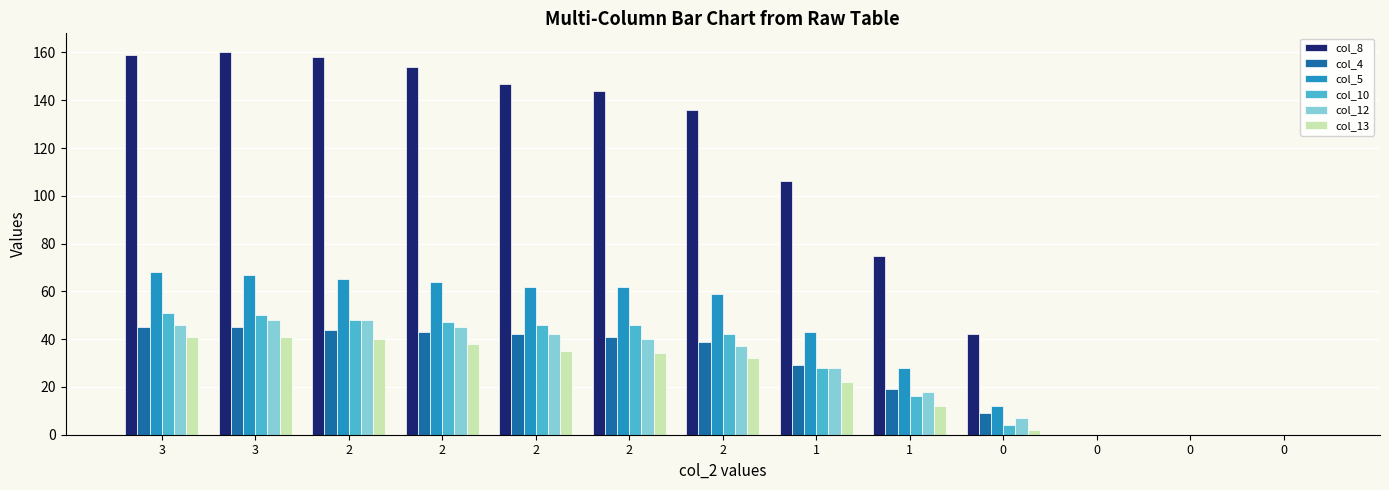

Between 1 and 0, which series saw the biggest shift?

col_8